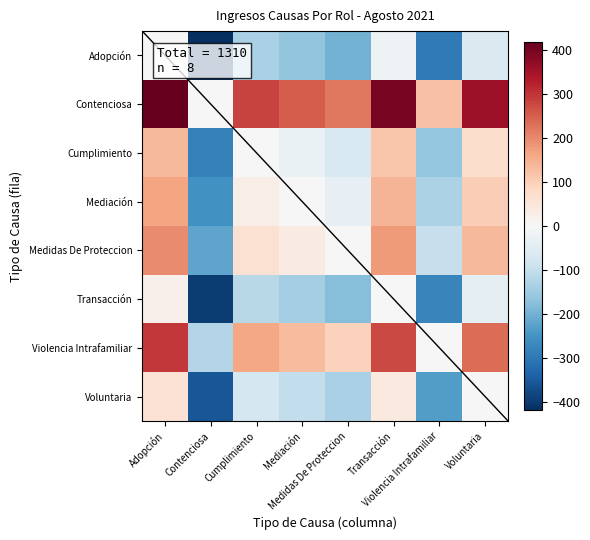

How many categories are shown in the chart?

8